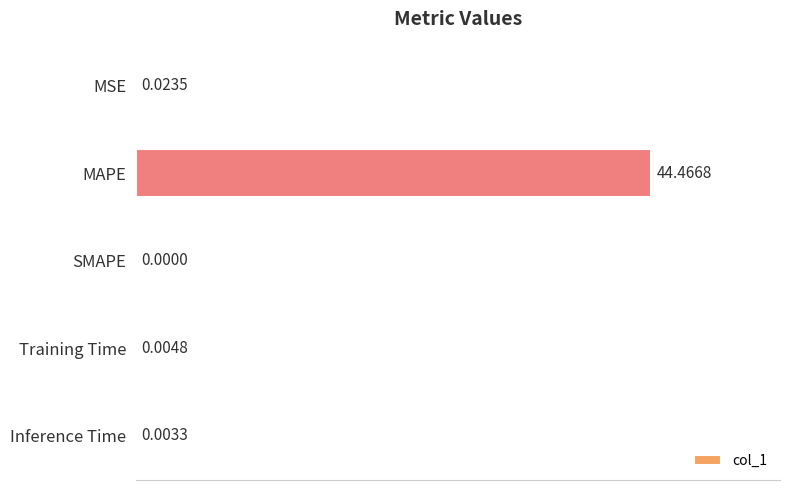

What is the average value?

8.9